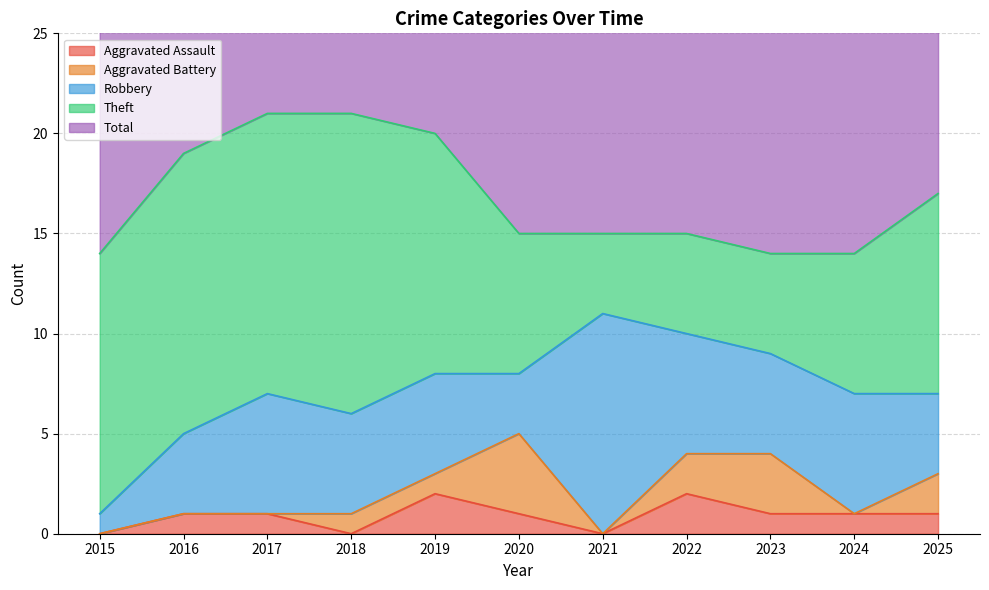

Which category has the lowest value in the Total series?

2015